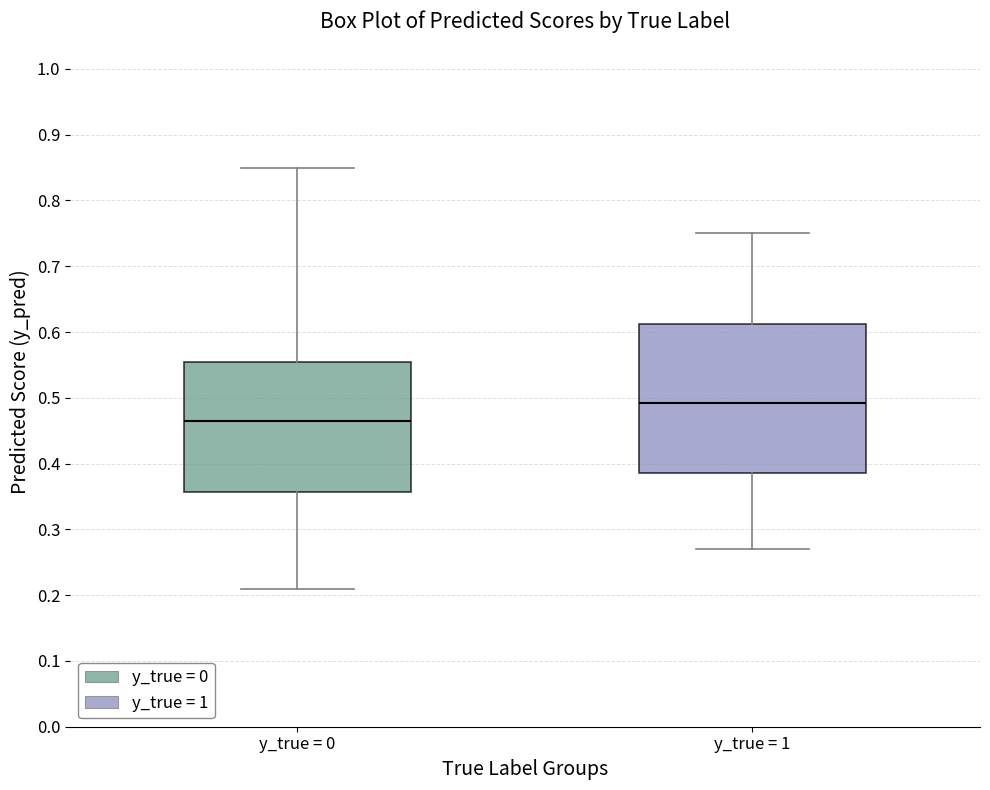

Reading left to right, read every box against the y-axis: the position of its median line, the range the box covers, and the ends of its whiskers. The values are not printed on the chart, so give them approximately, as read against the axis.

y_true = 0: median 0.47, box 0.36 to 0.56, whiskers 0.21 to 0.85
y_true = 1: median 0.49, box 0.39 to 0.61, whiskers 0.27 to 0.75